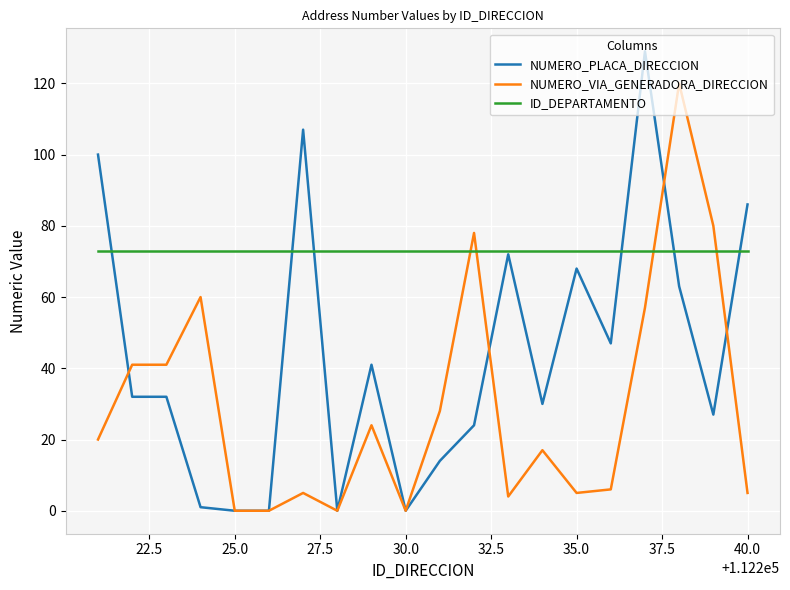

What is the maximum value shown in the chart?

129